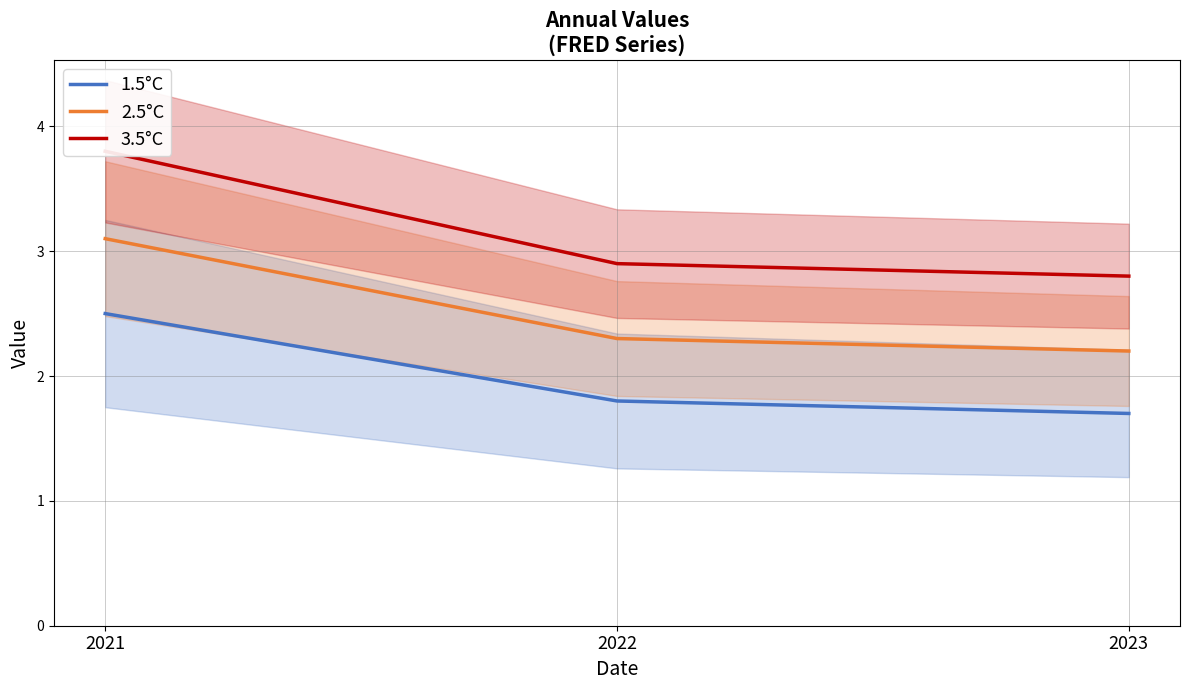

At which category is the sum across all series the highest?

2021